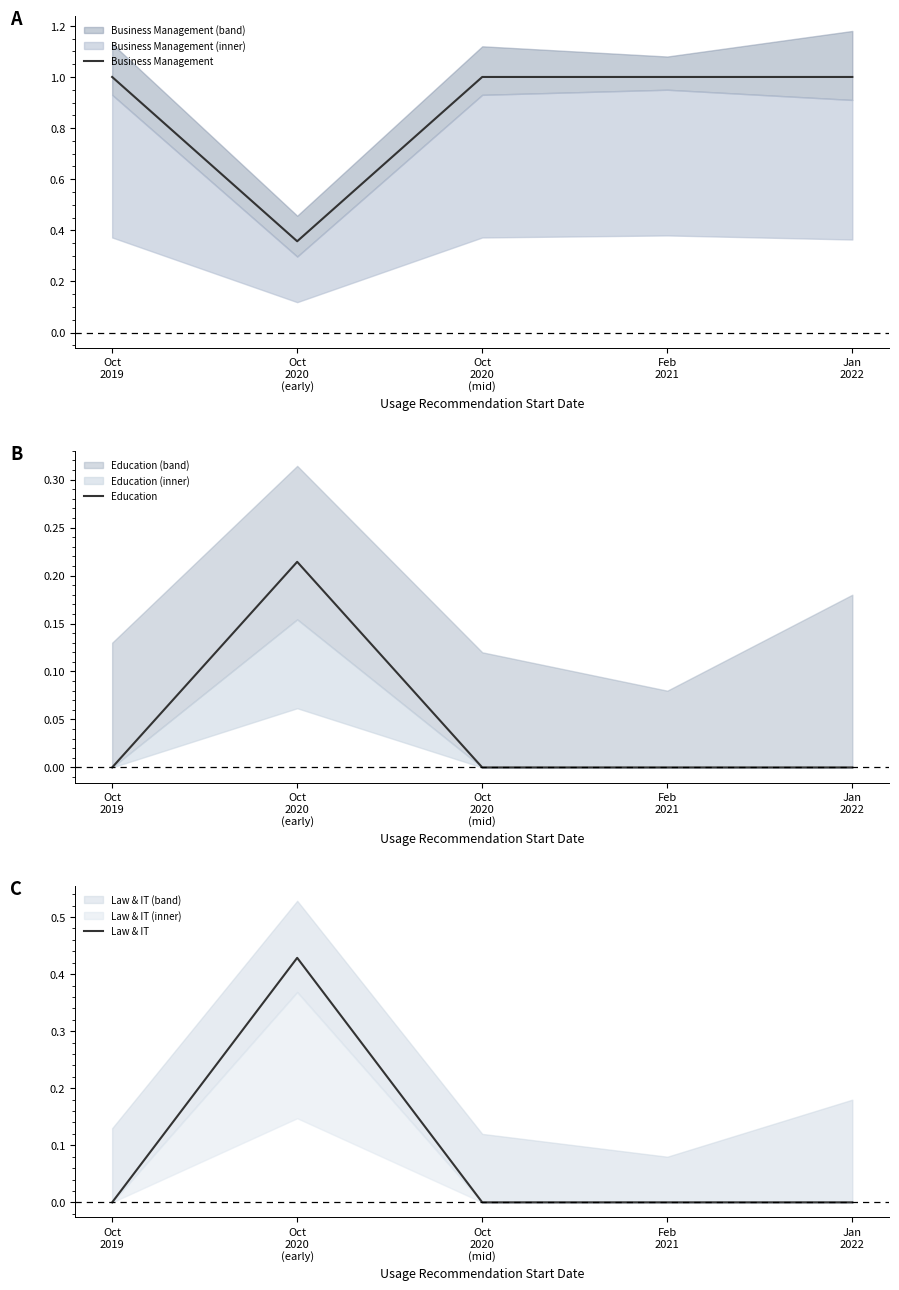

What is the average value of the Business Management series?

0.9